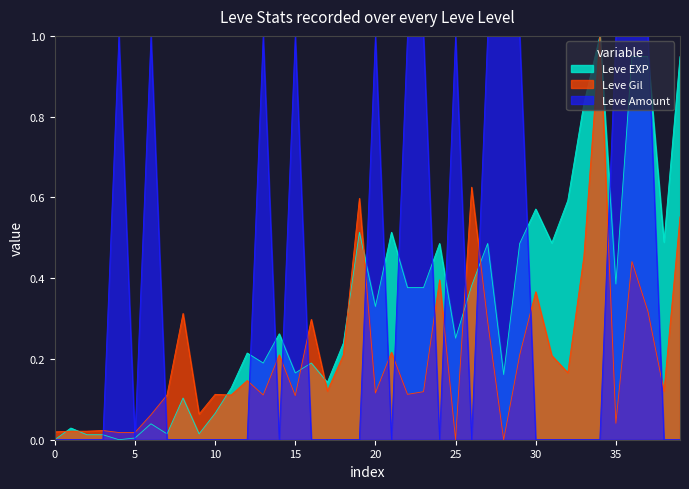

The value of Leve Amount at 5 is 0.7. True or false?

False